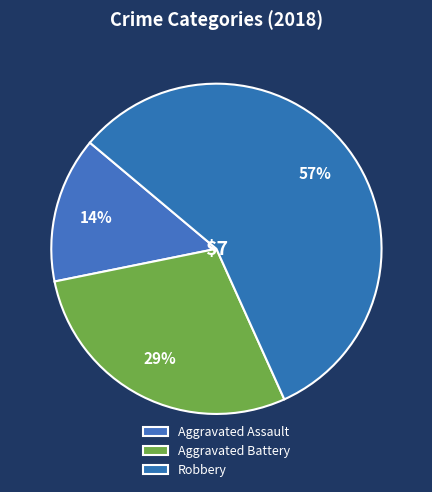

What is the largest slice in the pie chart?

Robbery